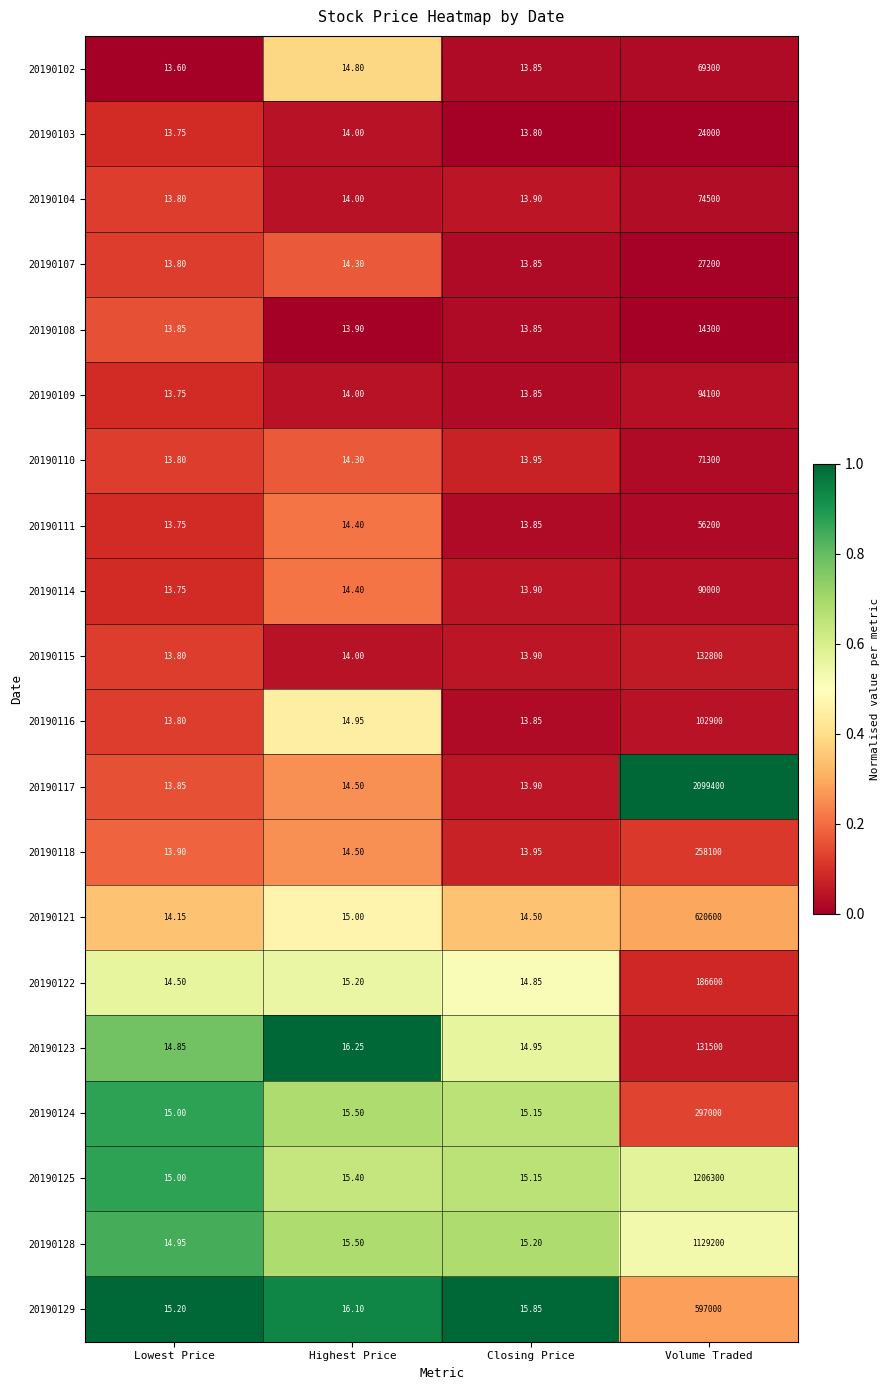

At which category is the sum across all series the highest?

Volume Traded